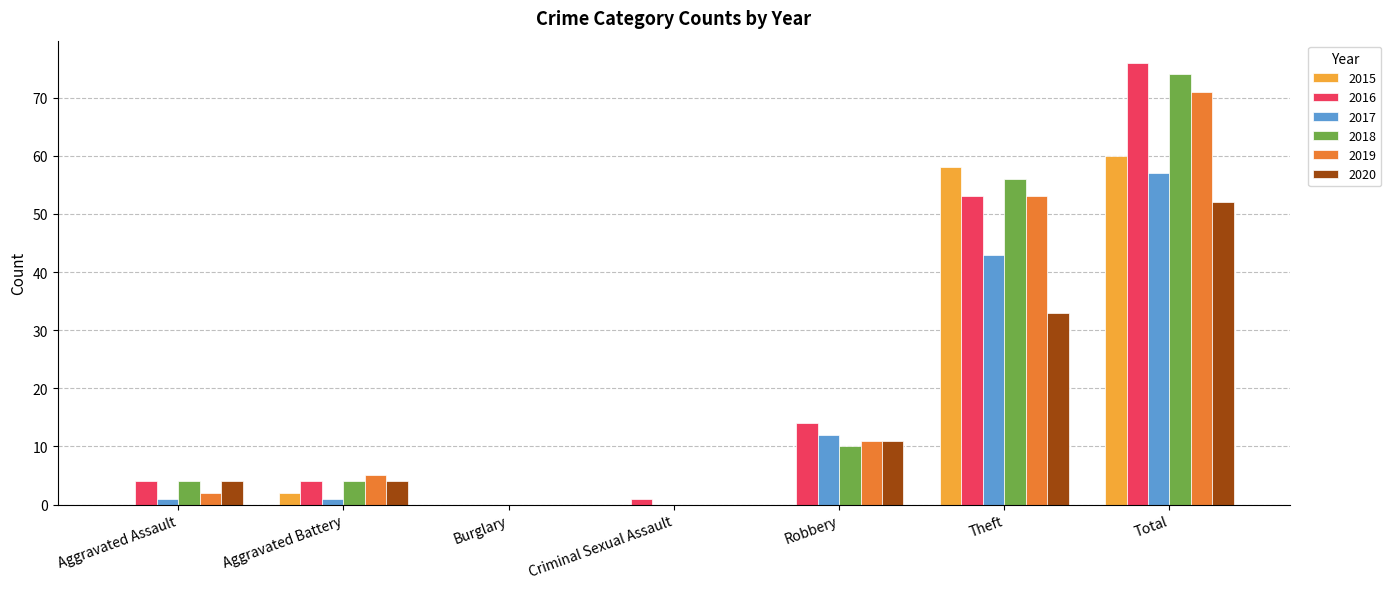

Between Burglary and Total, which series saw the biggest shift?

2016